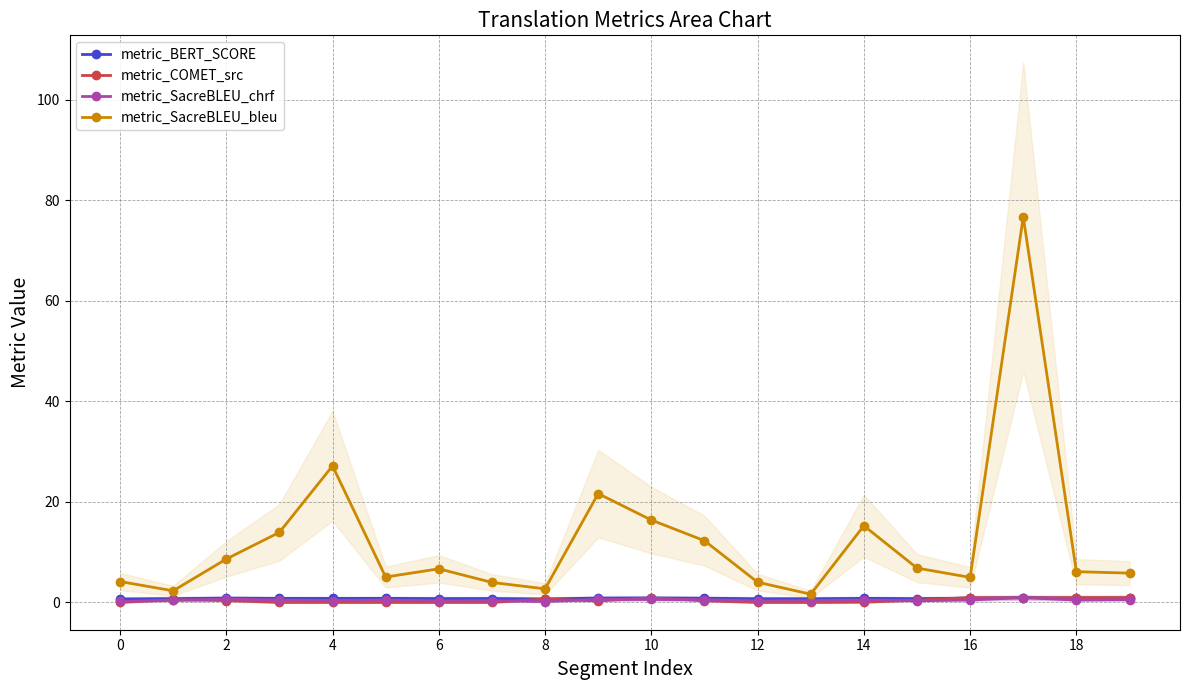

What is the lowest value of the metric_BERT_SCORE series?

0.7